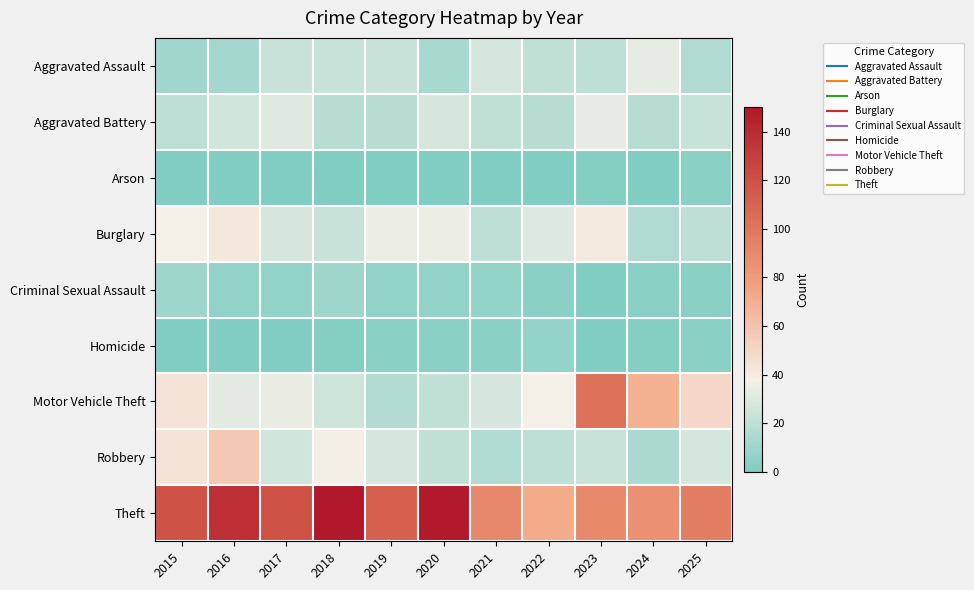

Reading left to right, what are all the values shown in this chart?

Aggravated Assault: 2015=11	2016=12	2017=24	2018=23	2019=24	2020=13	2021=27	2022=21	2023=20	2024=33	2025=16
Aggravated Battery: 2015=20	2016=26	2017=31	2018=18	2019=18	2020=28	2021=21	2022=18	2023=33	2024=18	2025=23
Arson: 2015=1	2016=1	2017=0	2018=1	2019=0	2020=1	2021=0	2022=0	2023=2	2024=0	2025=3
Burglary: 2015=38	2016=42	2017=28	2018=23	2019=35	2020=35	2021=20	2022=30	2023=41	2024=16	2025=20
Criminal Sexual Assault: 2015=10	2016=6	2017=6	2018=10	2019=6	2020=6	2021=6	2022=4	2023=1	2024=3	2025=3
Homicide: 2015=0	2016=1	2017=1	2018=2	2019=3	2020=4	2021=4	2022=7	2023=1	2024=2	2025=4
Motor Vehicle Theft: 2015=44	2016=32	2017=34	2018=25	2019=16	2020=21	2021=27	2022=38	2023=103	2024=69	2025=50
Robbery: 2015=44	2016=57	2017=26	2018=37	2019=27	2020=21	2021=16	2022=20	2023=23	2024=14	2025=27
Theft: 2015=119	2016=138	2017=119	2018=150	2019=112	2020=149	2021=91	2022=72	2023=90	2024=86	2025=97